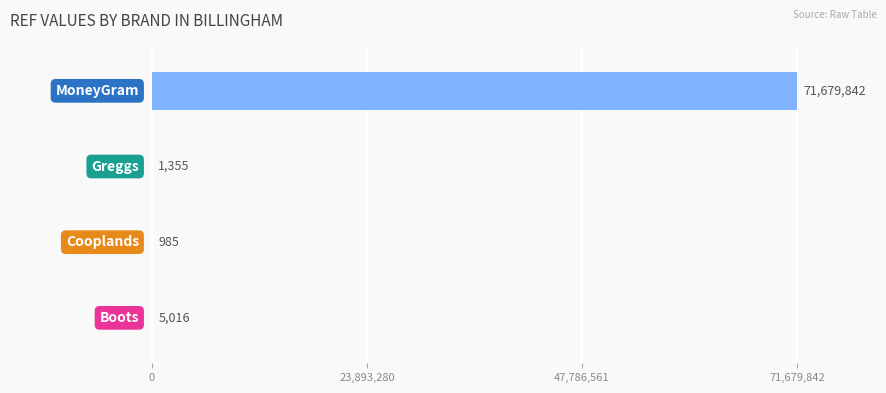

What is the sum of all values?

71687198